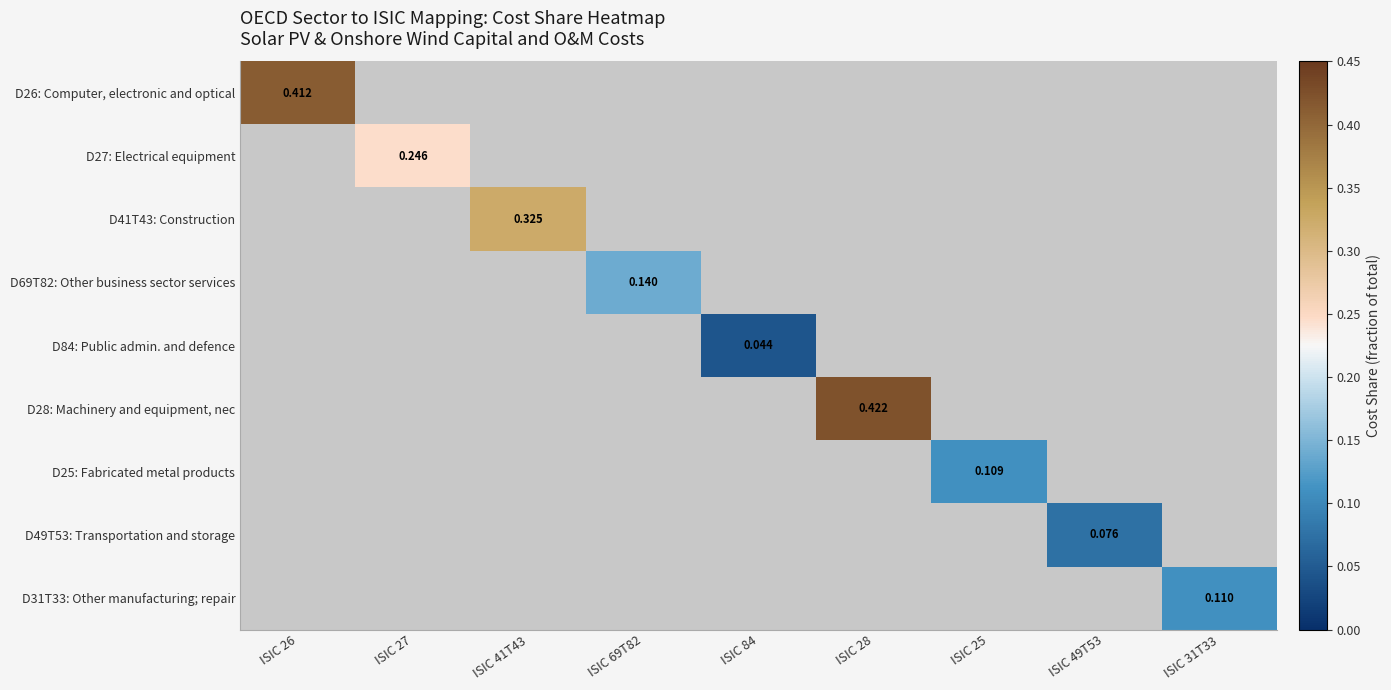

How many positive values does the D69T82: Other business sector services series have?

1